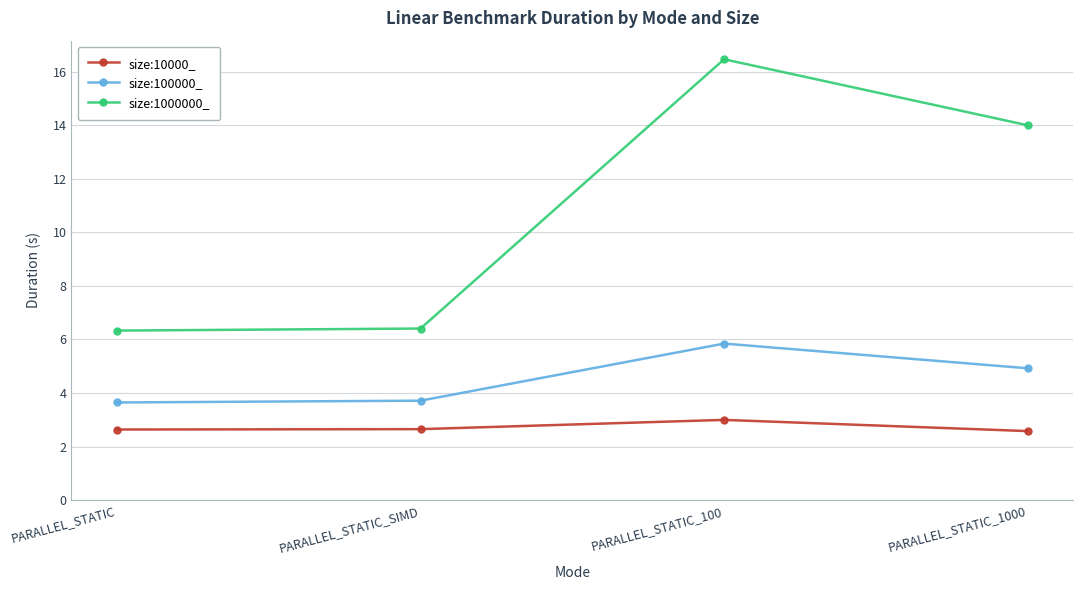

Rank the series by their maximum value, from highest to lowest.

size:1000000_, size:100000_, size:10000_